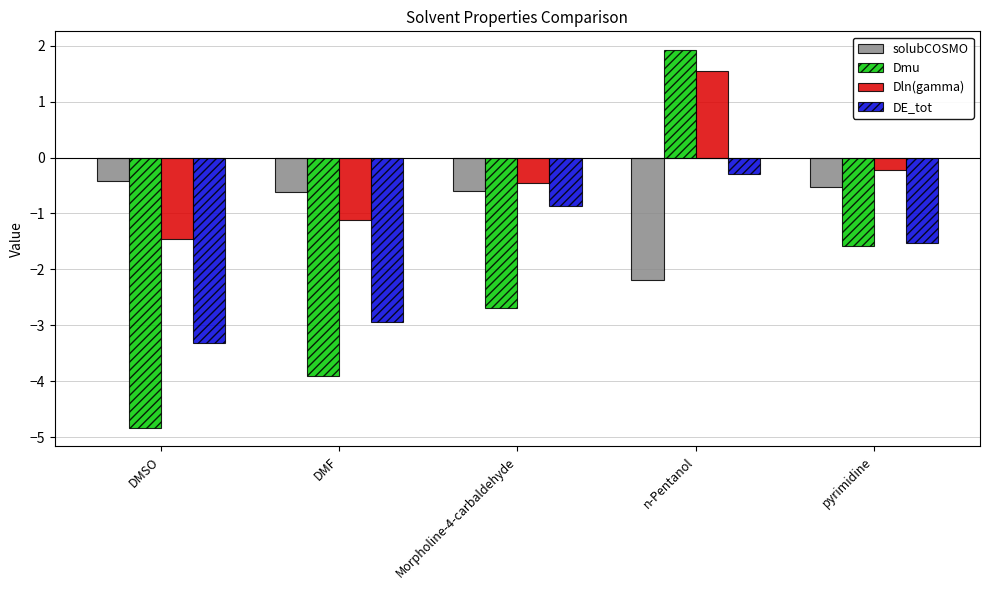

At how many categories does at least one series exceed -4?

5